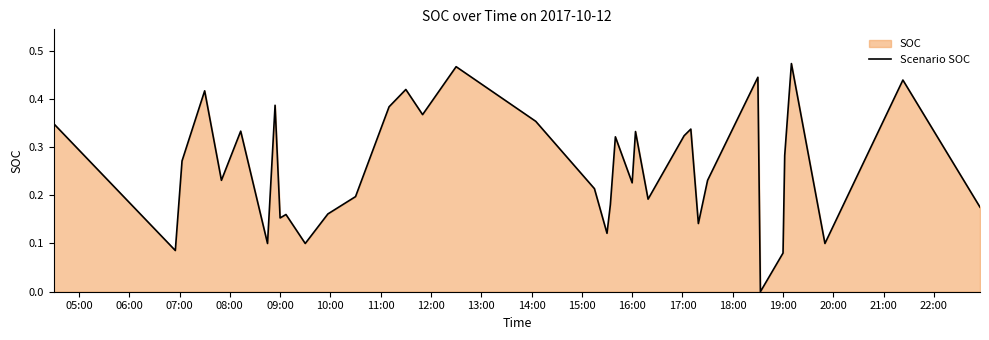

The value at 29 is 0.6. True or false?

False